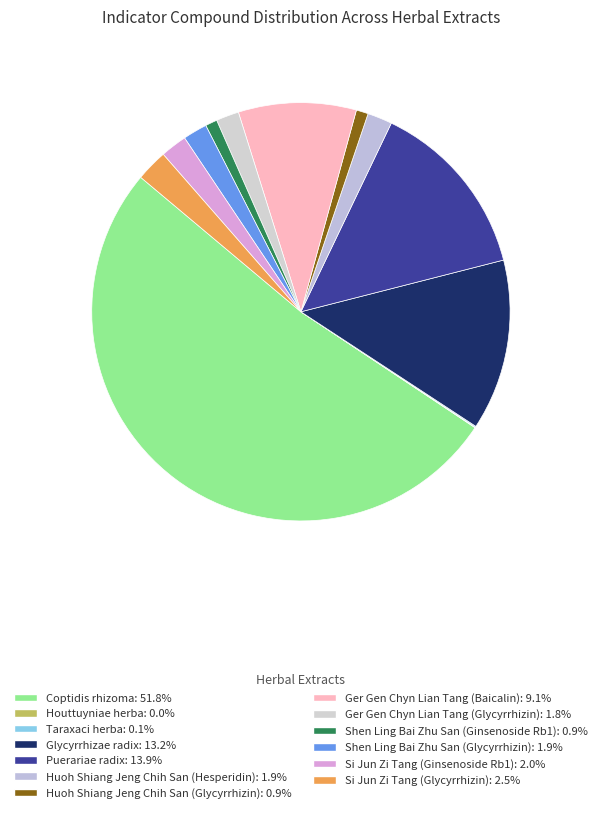

True or false: Shen Ling Bai Zhu San (Glycyrrhizin) accounts for 11% of the total.

False